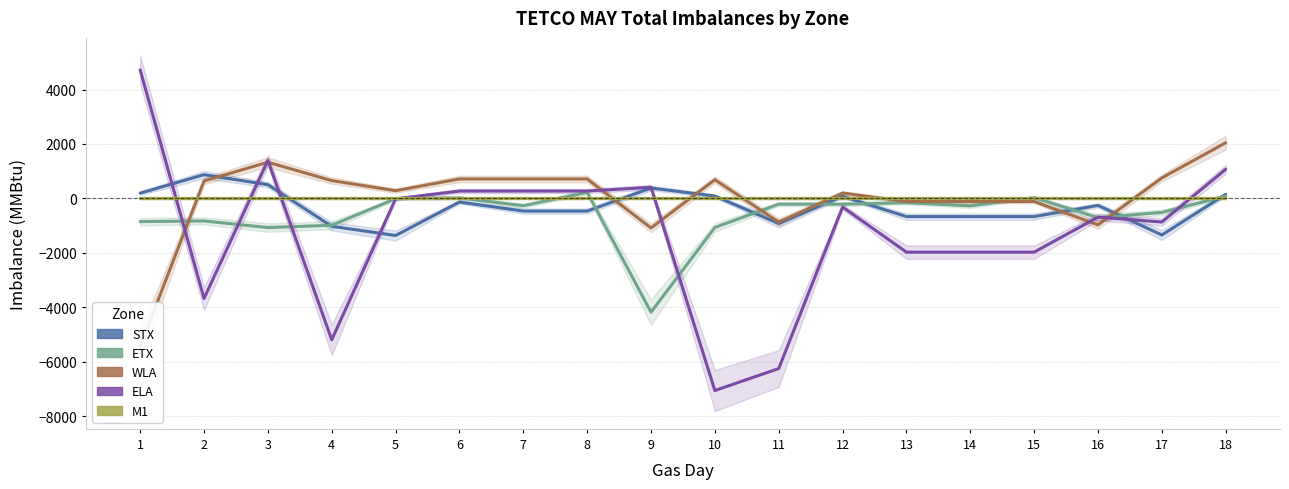

What is the difference between the highest and lowest values at 3?

2467